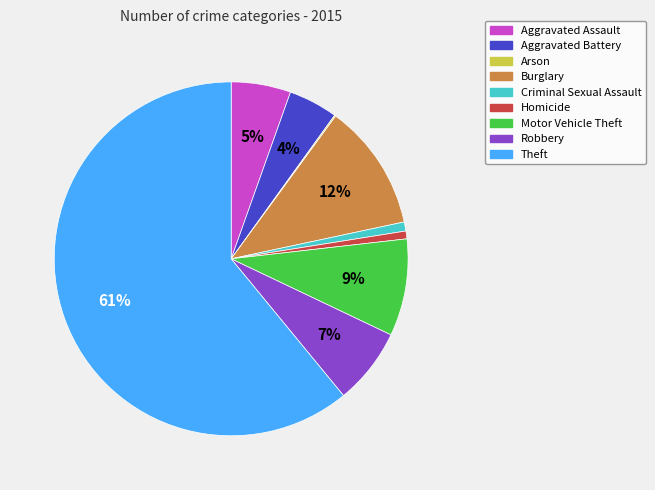

Is it true that Aggravated Assault is 5% of the pie?

True